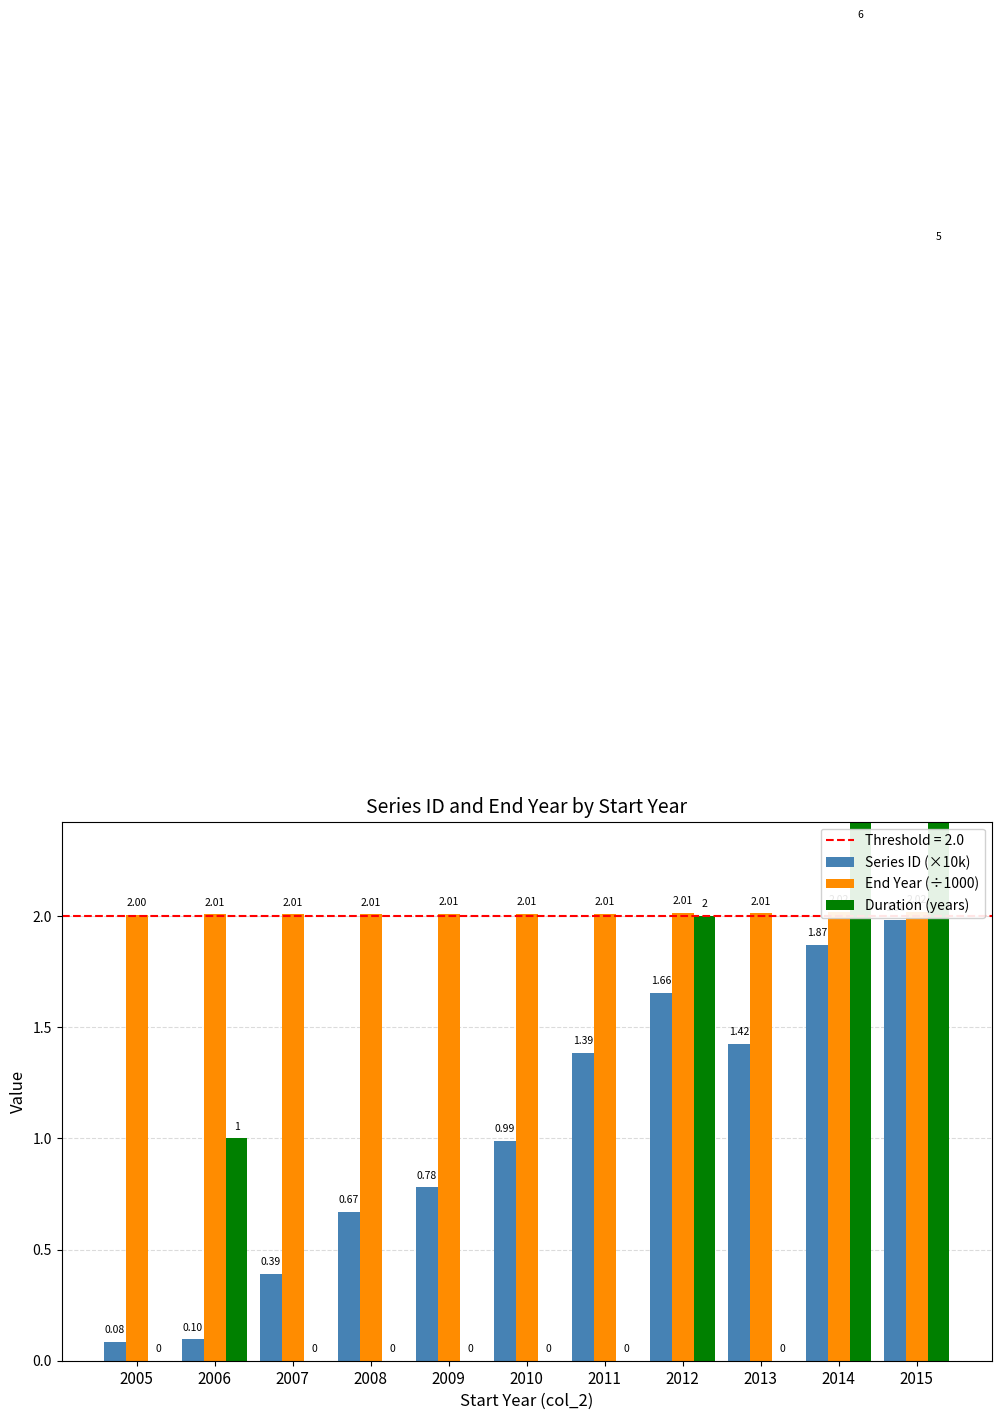

Reading right to left, what are all the values shown in this chart?

Series ID (×10k): 2015=2.0	2014=1.9	2013=1.4	2012=1.7	2011=1.4	2010=1.0	2009=0.8	2008=0.7	2007=0.4	2006=0.1	2005=0.1
End Year (÷1000): 2015=2.0	2014=2.0	2013=2.0	2012=2.0	2011=2.0	2010=2.0	2009=2.0	2008=2.0	2007=2.0	2006=2.0	2005=2.0
Duration (years): 2015=5.0	2014=6.0	2013=0.0	2012=2.0	2011=0.0	2010=0.0	2009=0.0	2008=0.0	2007=0.0	2006=1.0	2005=0.0